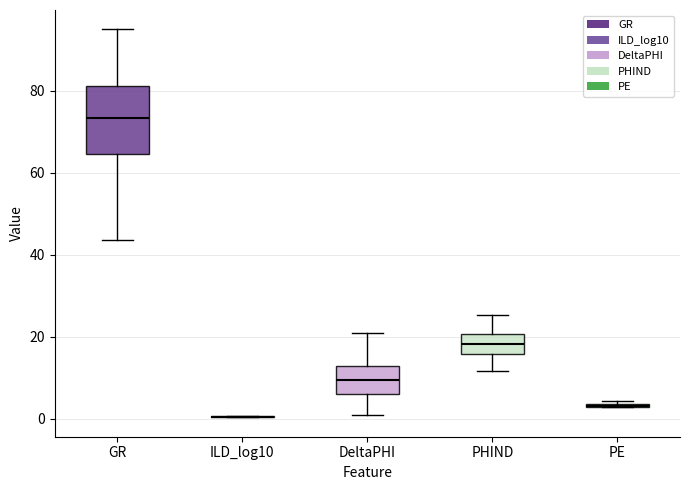

Reading left to right, transcribe this box plot: for each box, give where its median line is, the range the box spans, and where its two whiskers end, as read against the y-axis. The values are not printed on the chart, so give them approximately, as read against the axis.

GR: median 74, box 64 to 82, whiskers 44 to 94
ILD_log10: box collapsed to a line at 0, whiskers 0 to 0
DeltaPHI: median 10, box 6 to 12, whiskers 0 to 20
PHIND: median 18, box 16 to 20, whiskers 12 to 26
PE: box collapsed to a line at 4, whiskers 2 to 4